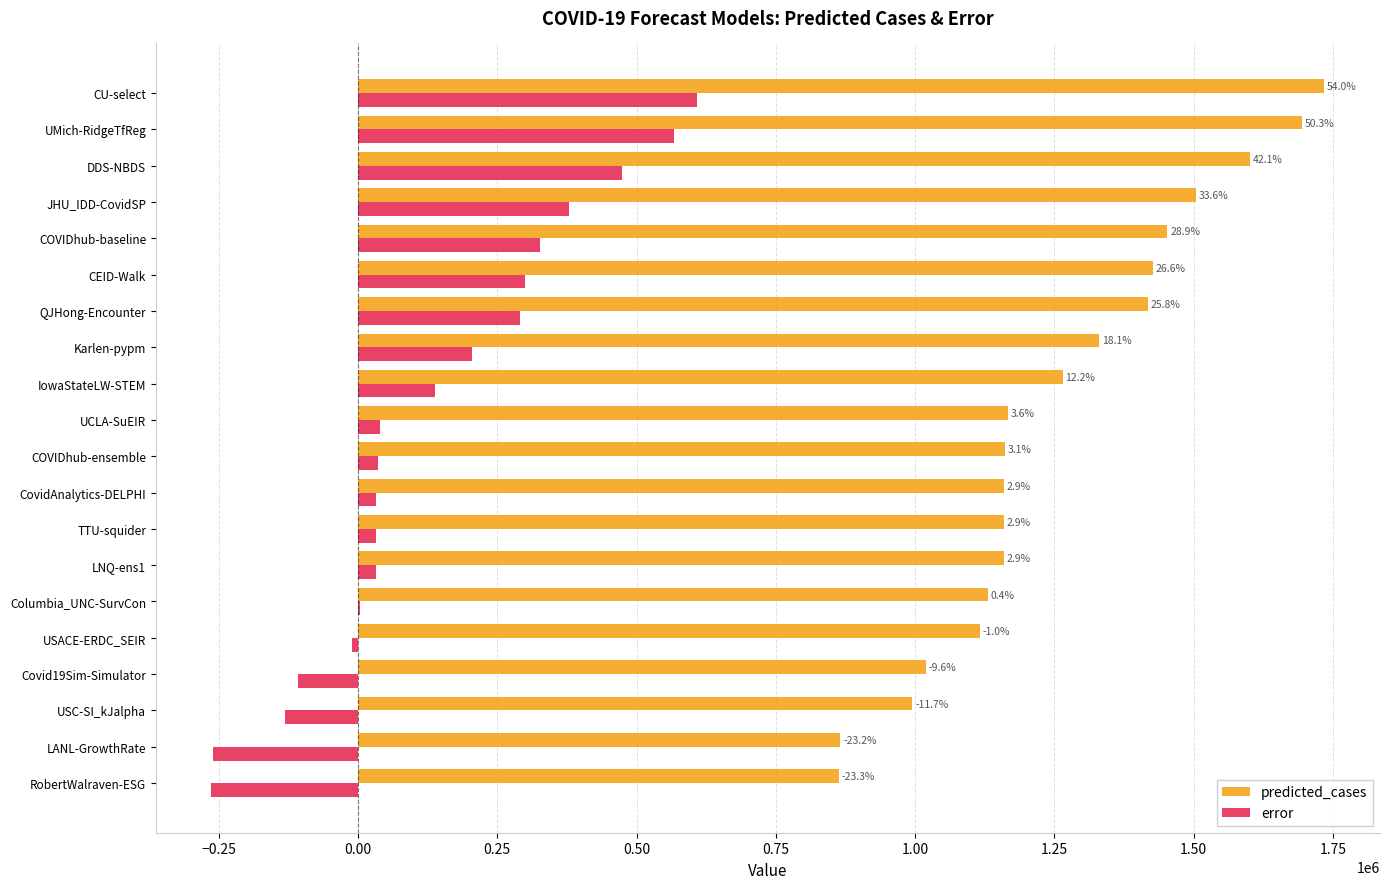

What are all the series names shown in the legend?

predicted_cases, error